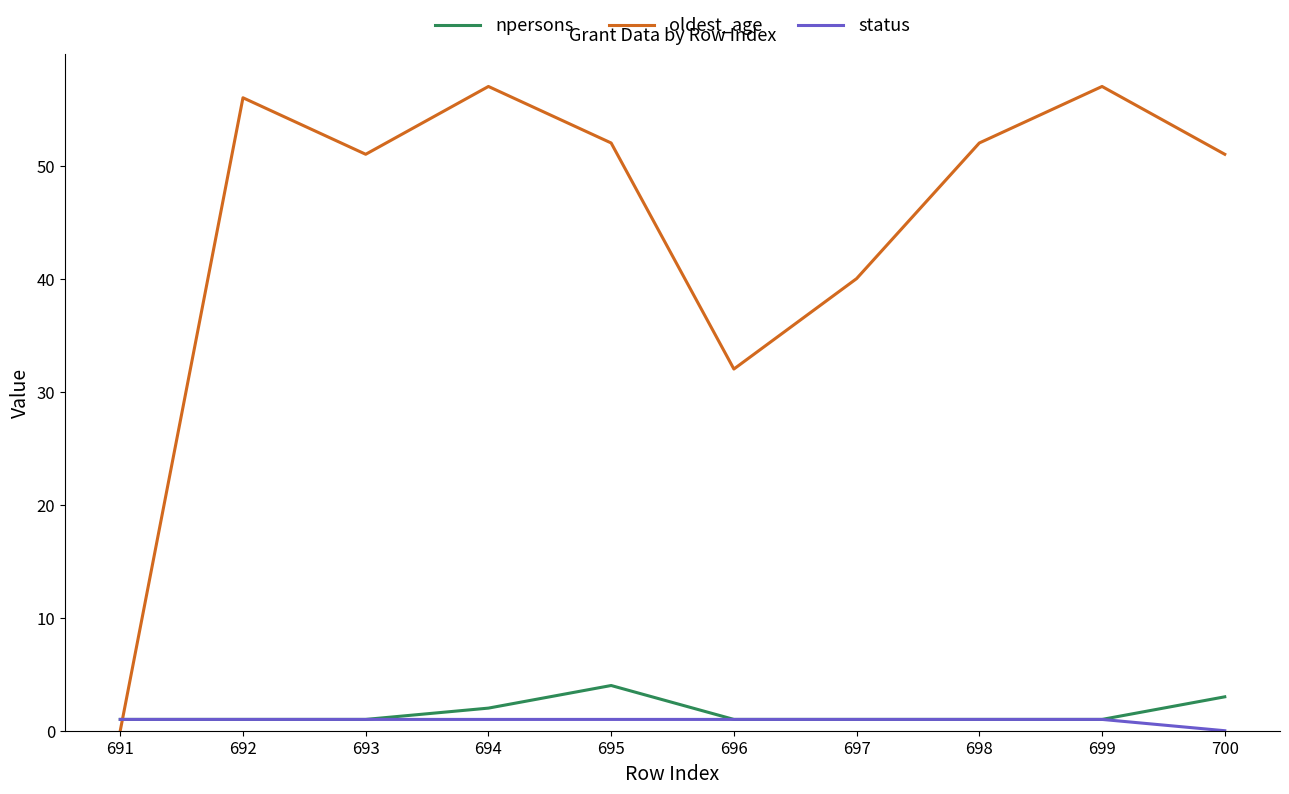

What are all the series names shown in the legend?

npersons, oldest_age, status